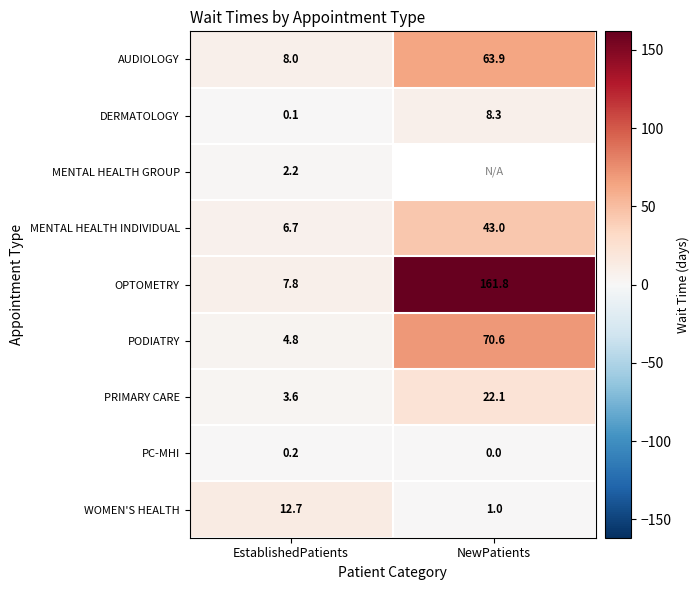

How many data points in PRIMARY CARE are above 22?

1